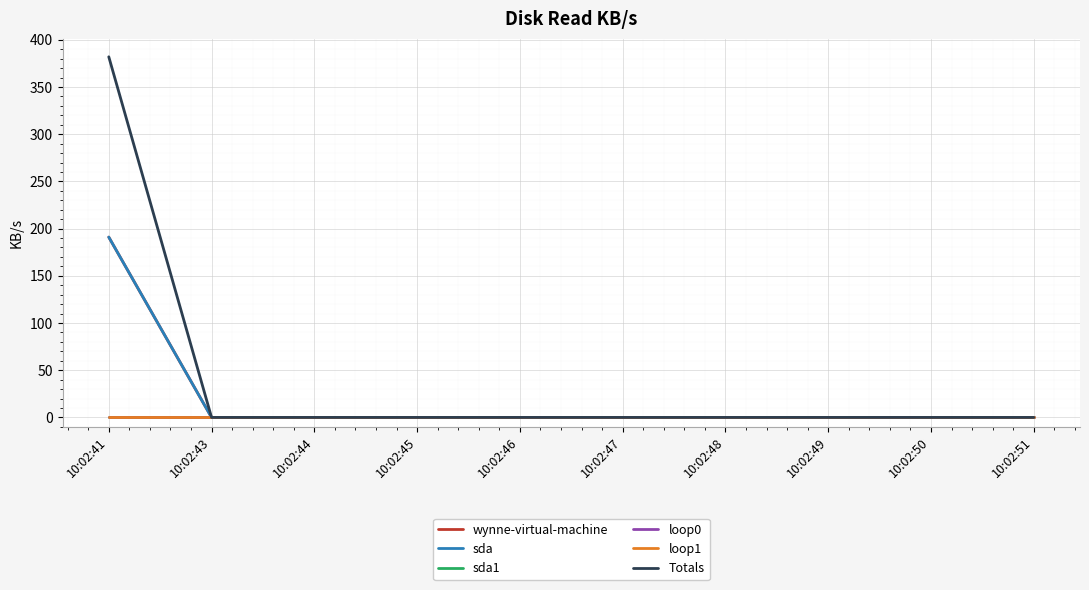

At how many categories does at least one series exceed 126?

1